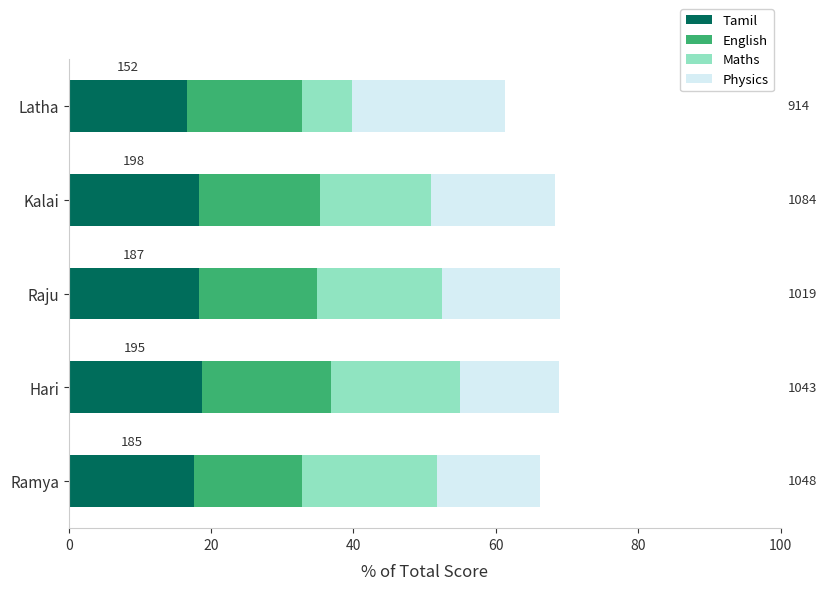

What are all the series names shown in the legend?

Tamil, English, Maths, Physics